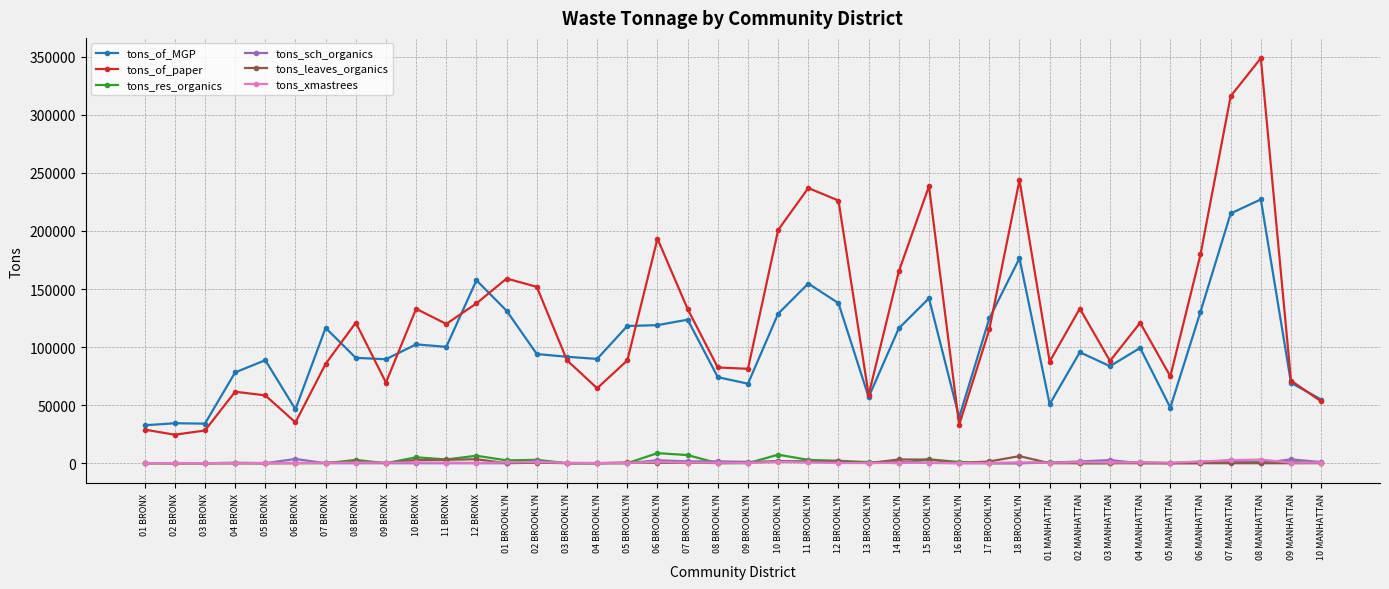

What is the label of the 6th point from the left?

06 BRONX